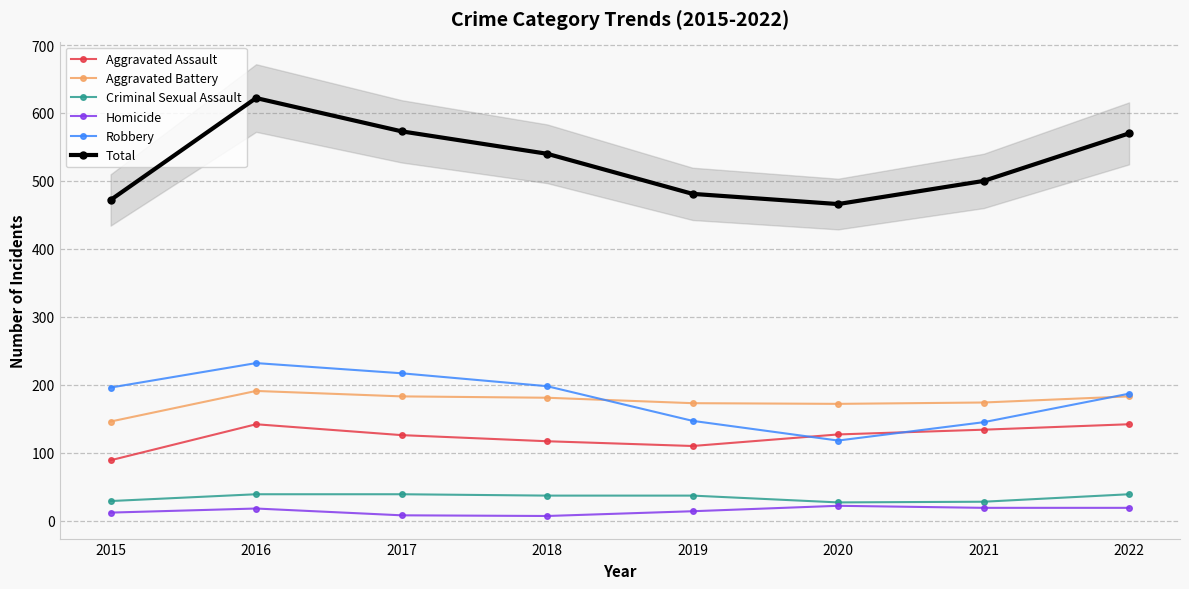

In Robbery, how many points are higher than both neighbors (excluding endpoints)?

1